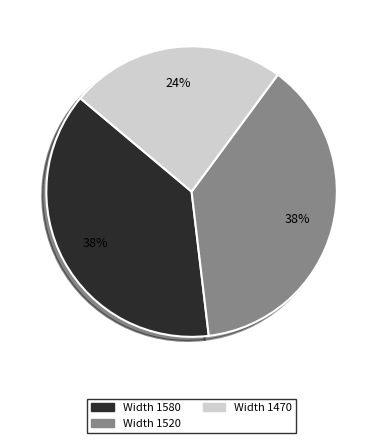

What percentage is the Width 1520 slice, to the nearest percent?

38%